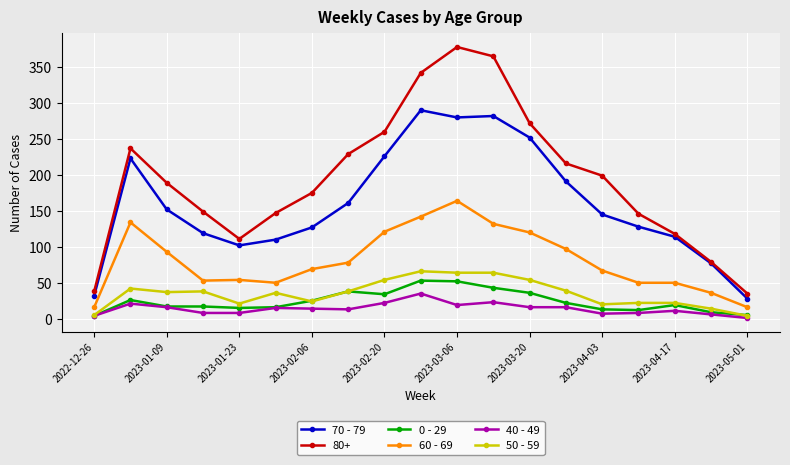

True or false: 60 - 69 and 40 - 49 cross at least once.

False